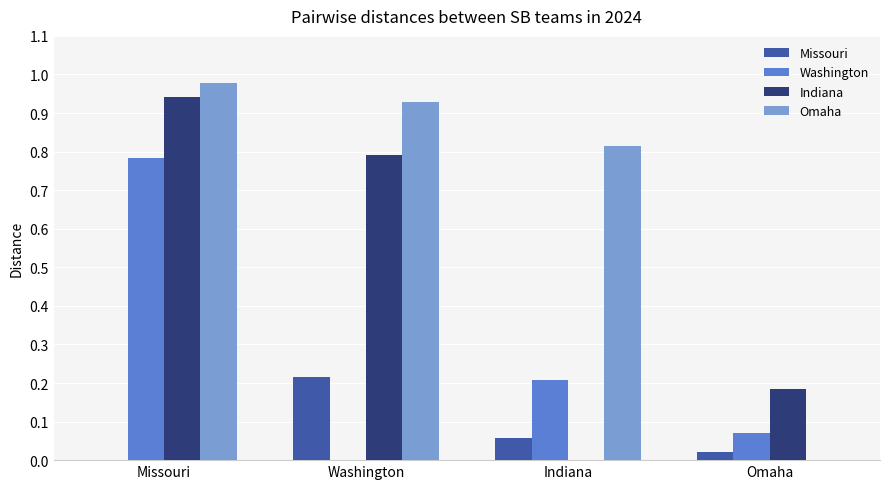

The value of Indiana at Omaha is 0.3. True or false?

False